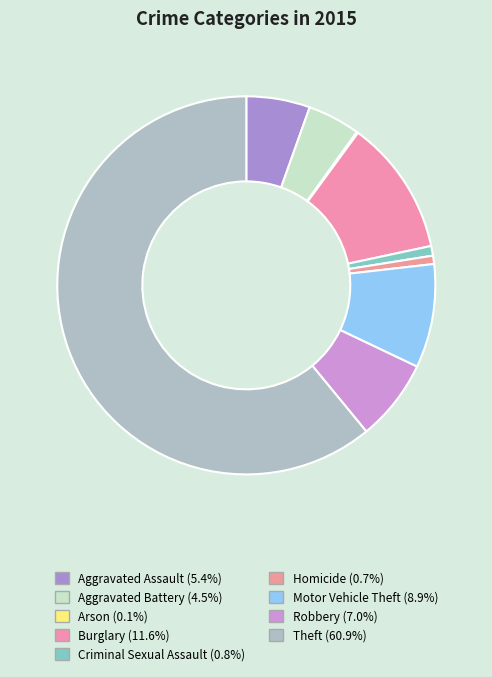

How many segments does this pie chart have?

9